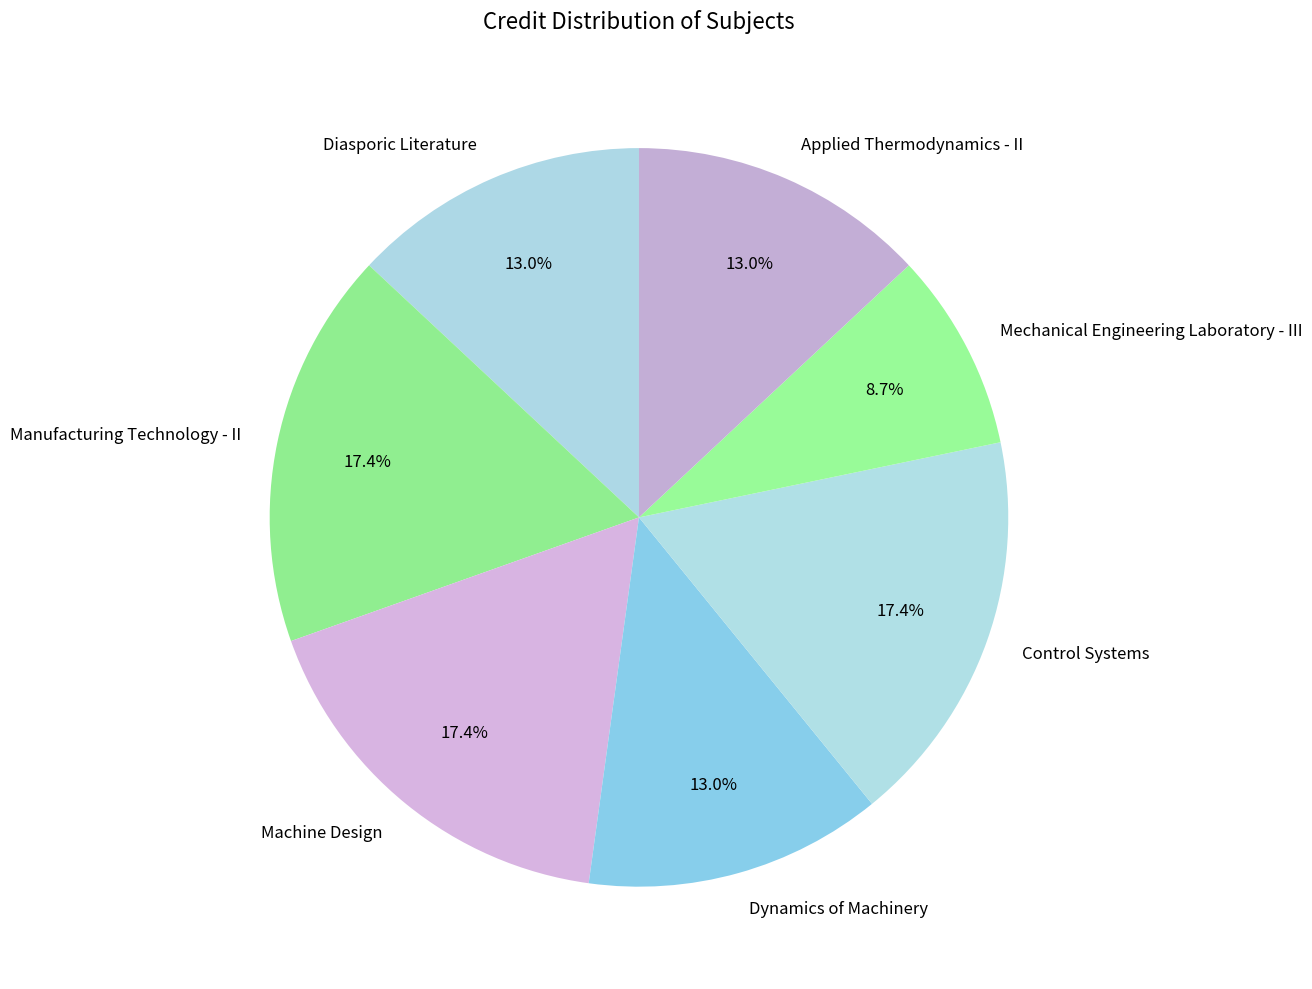

Does Diasporic Literature account for over 50% of the chart?

No